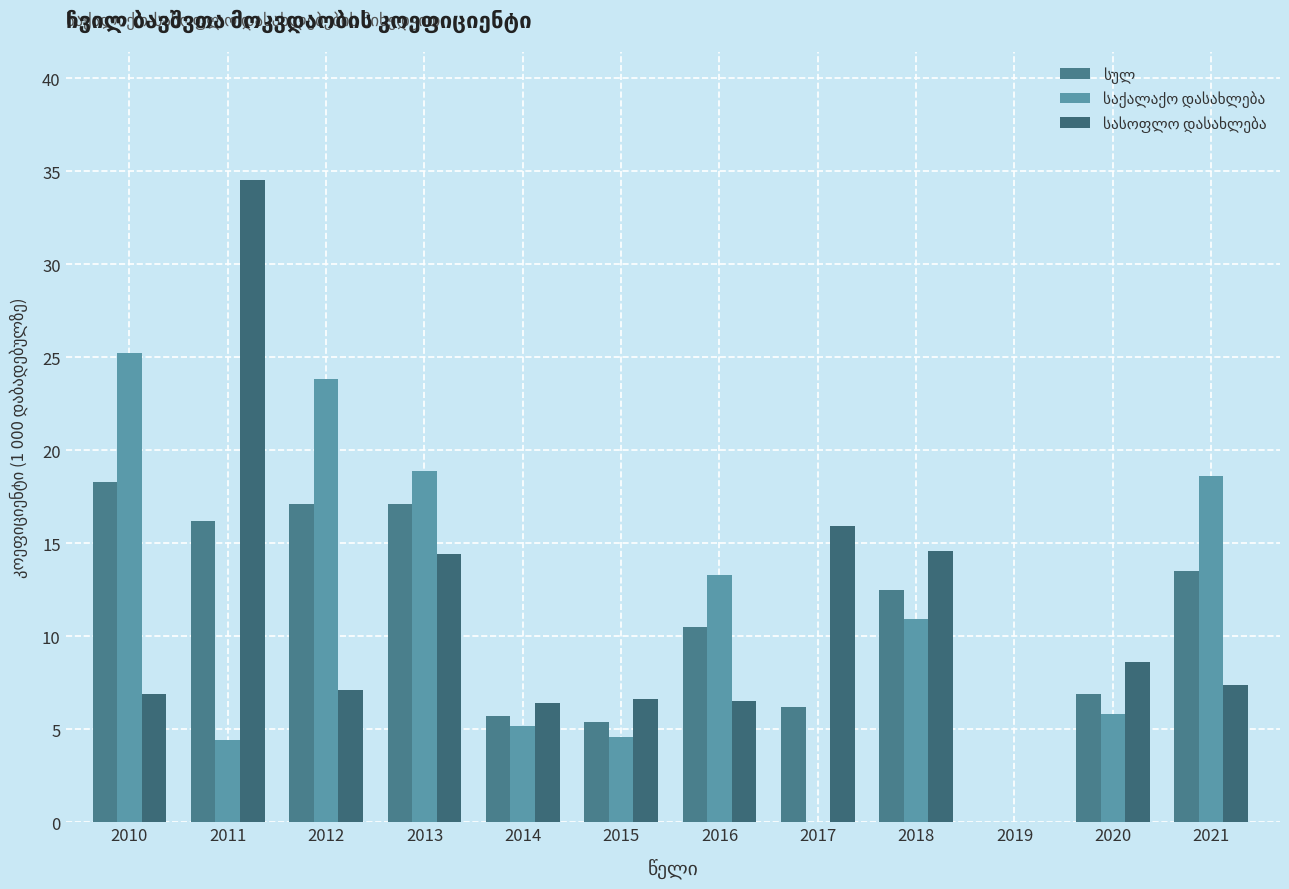

What is the spread (max minus min) of values at 2013?

4.5